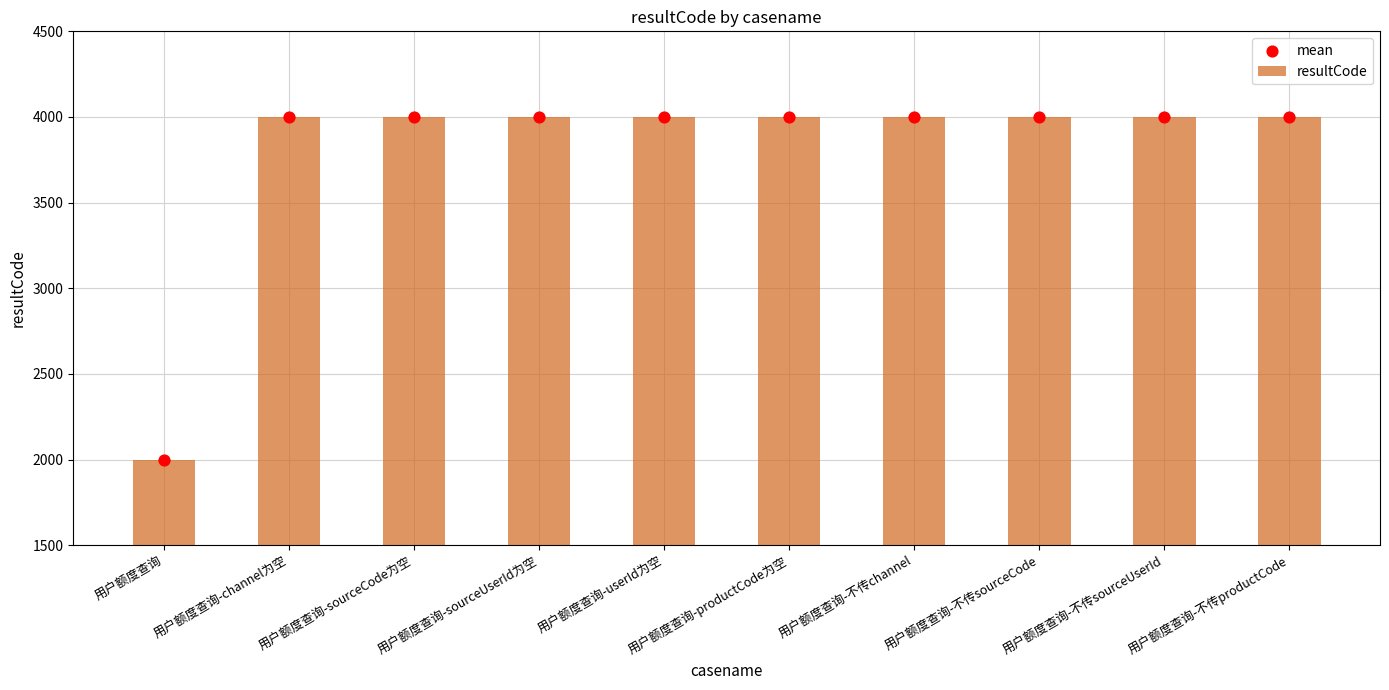

Which series contains the highest Y value?

resultCode